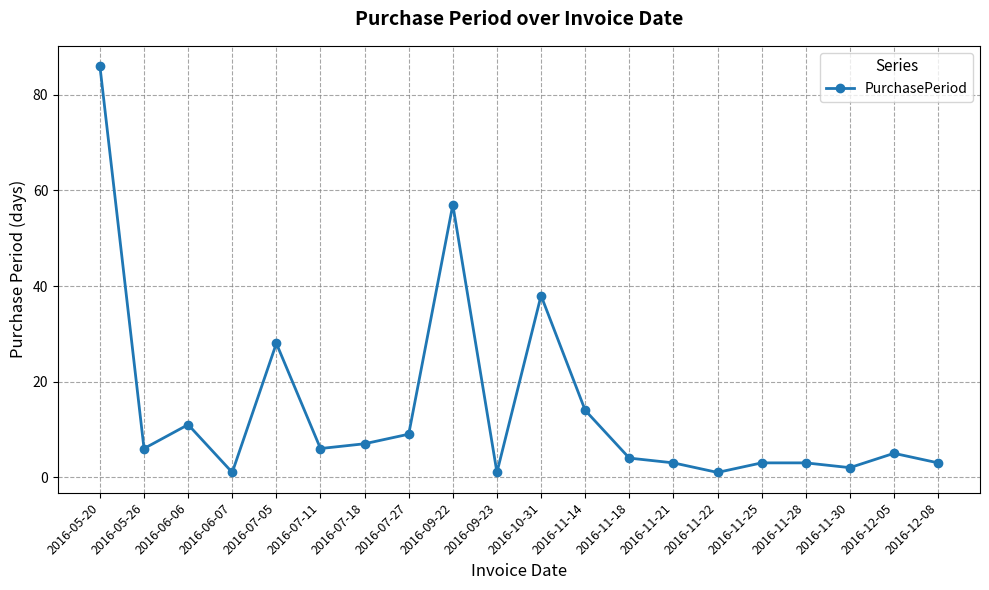

Is it true that the value at 2016-05-26 is 9?

False